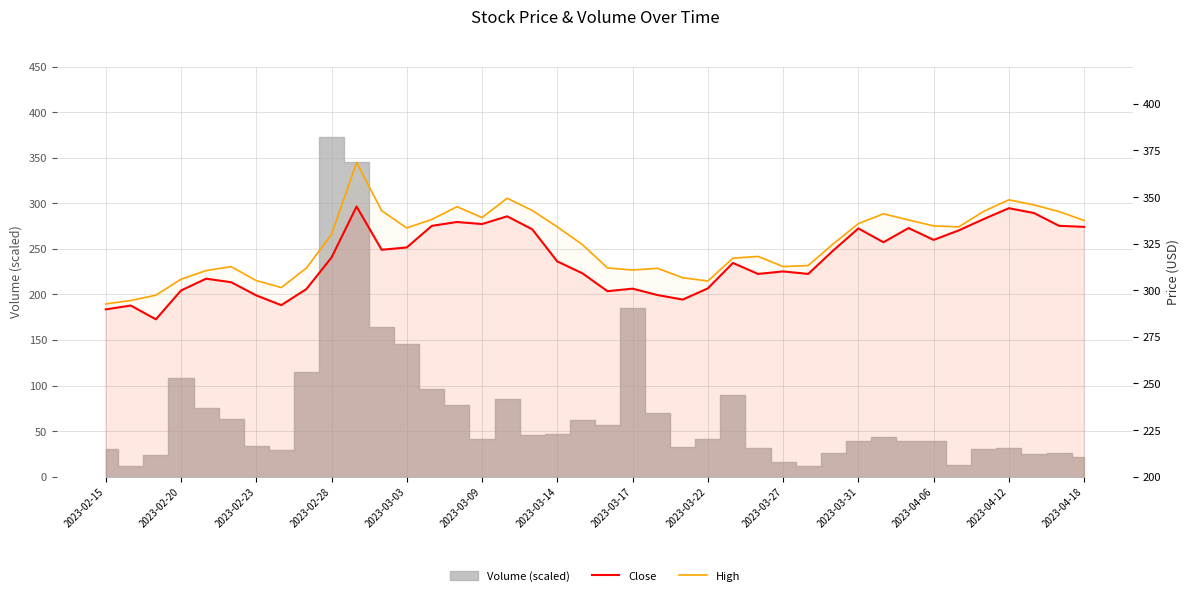

How many interior local valleys does the Close series have?

10